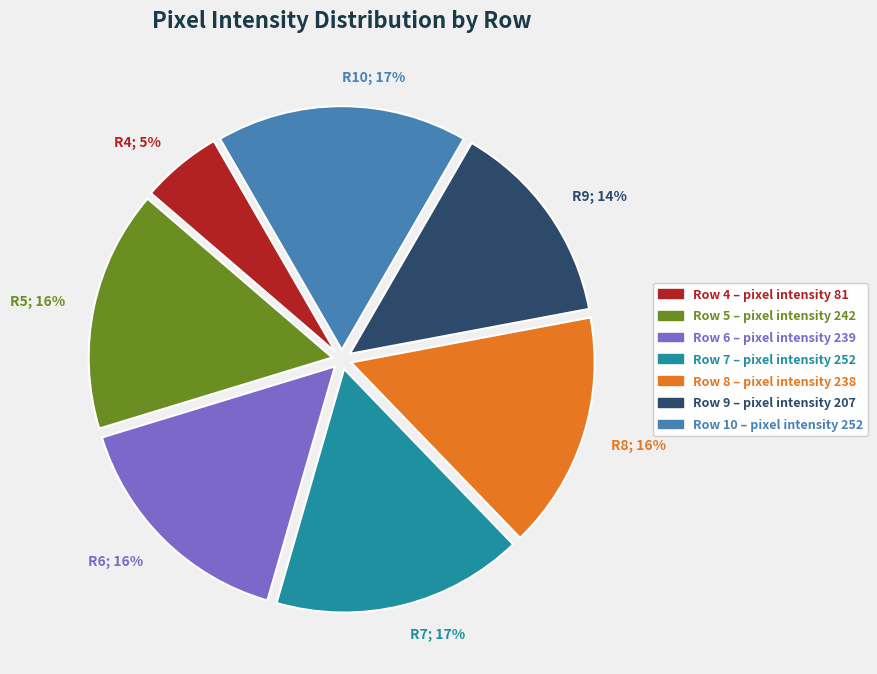

What is the smallest slice in the pie chart?

R4; 5%